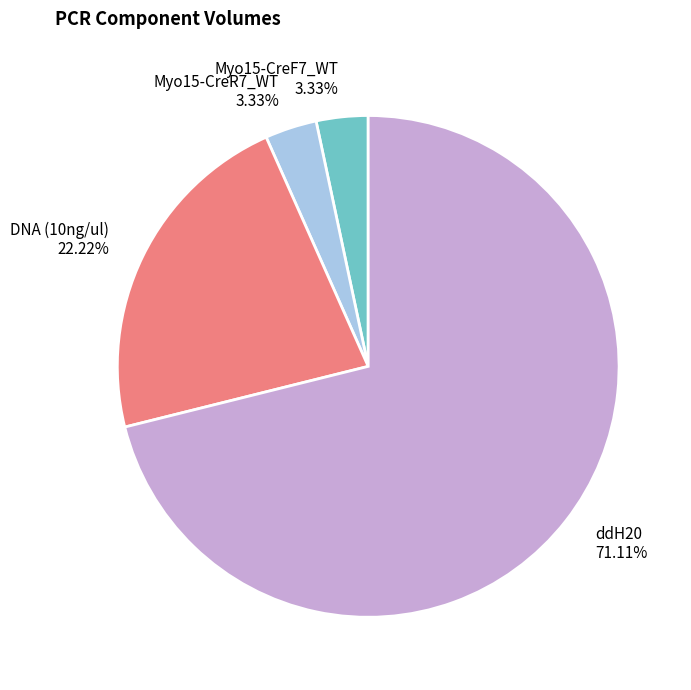

To the nearest percent, what percentage of the pie is ddH20?

71%